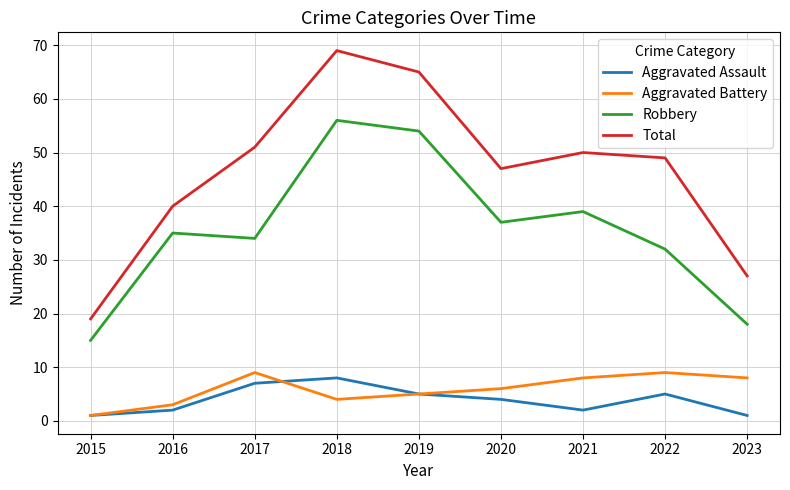

How many lines are shown in the chart?

4